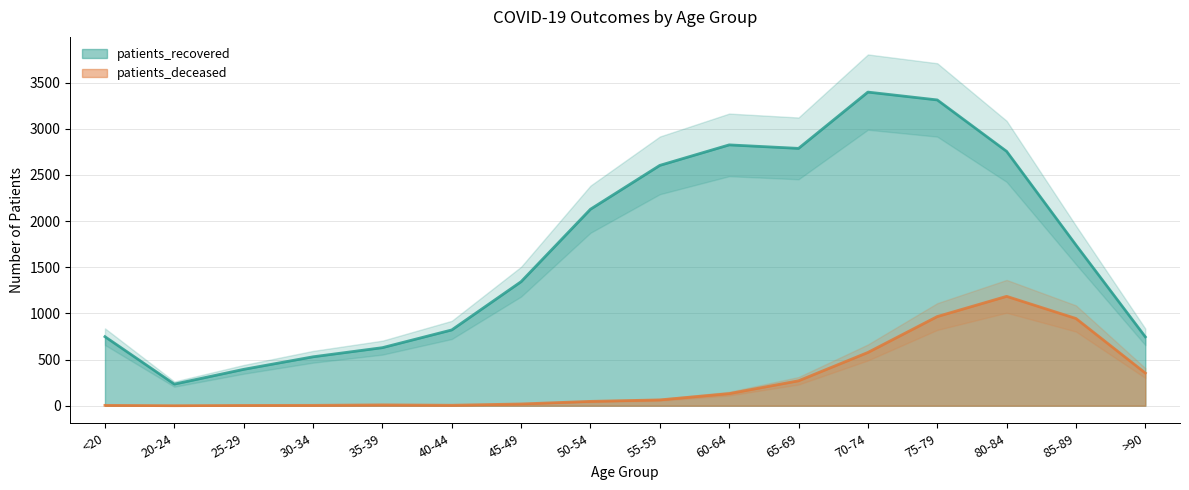

Where is the first local maximum for patients_recovered?

60-64